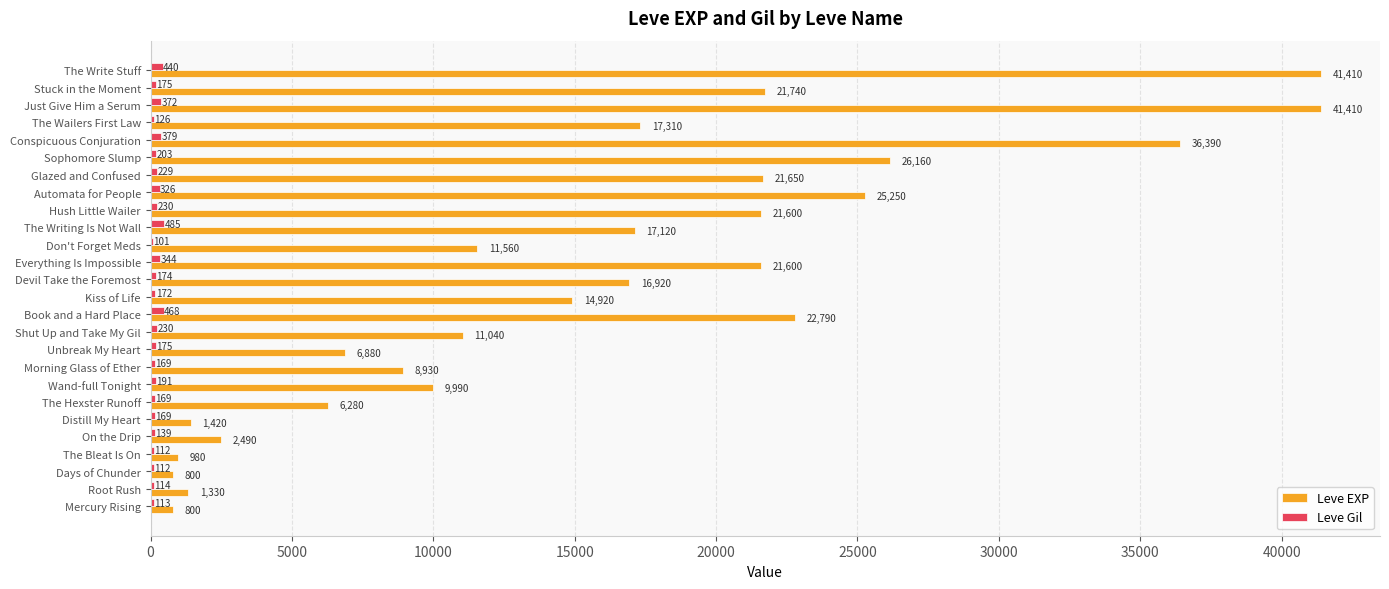

Which series changed the most between The Bleat Is On and Don't Forget Meds?

Leve EXP